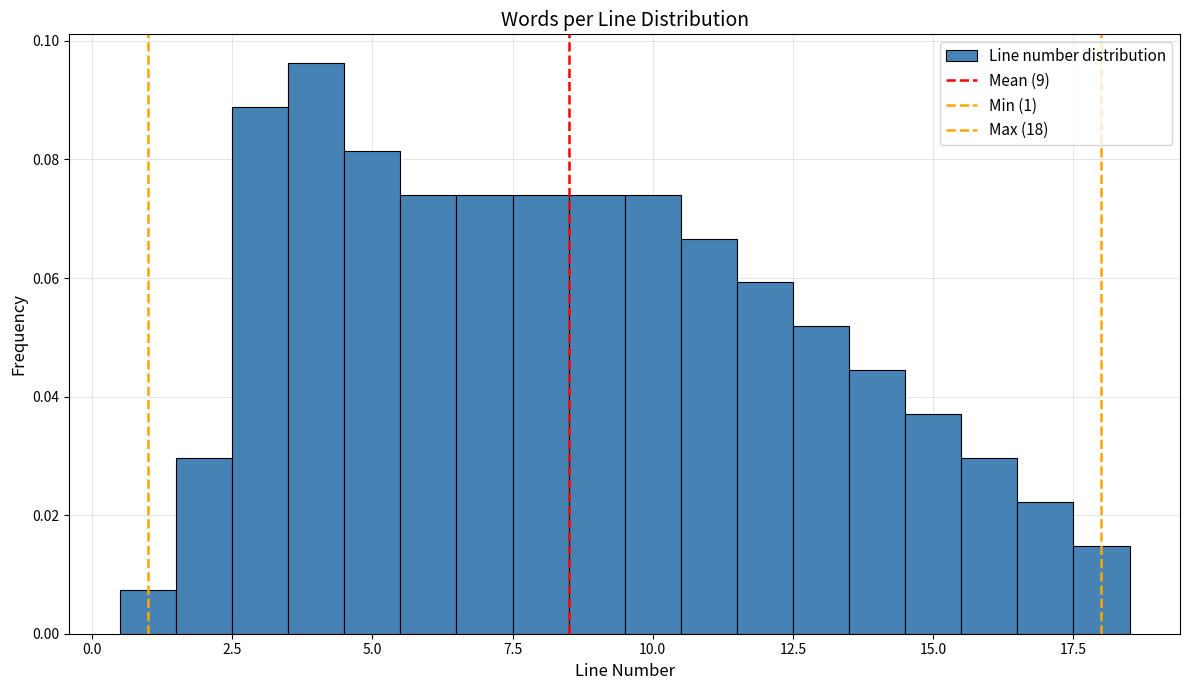

Read against the x-axis, roughly where is the centre of the tallest bar?

4.0